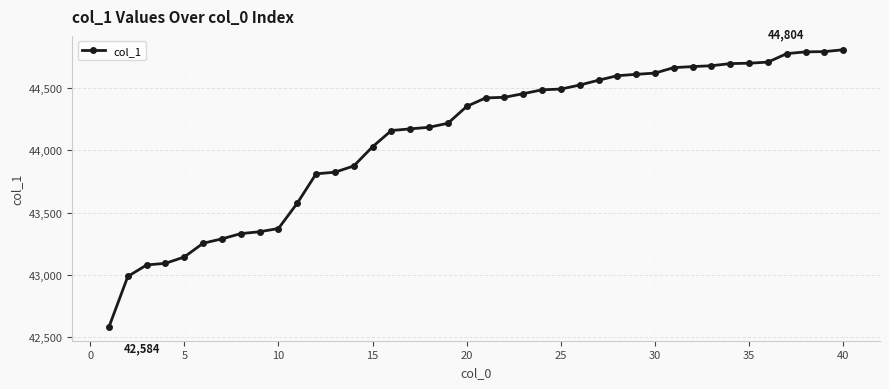

Does the chart display data point markers on the line(s)?

Yes